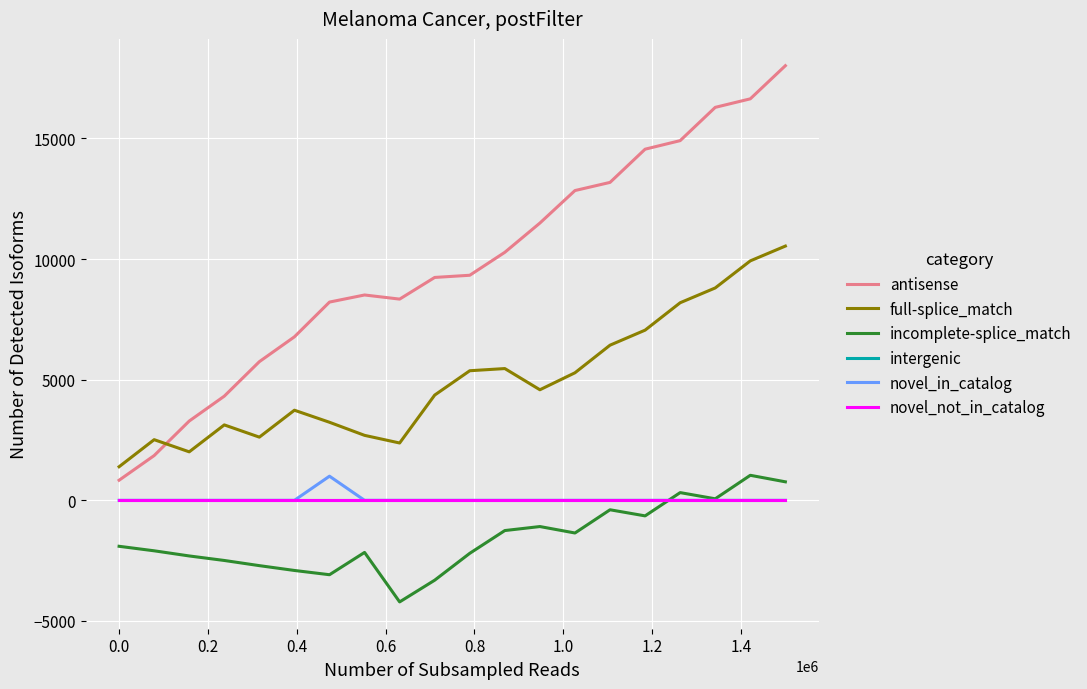

Does the chart display data point markers on the line(s)?

No